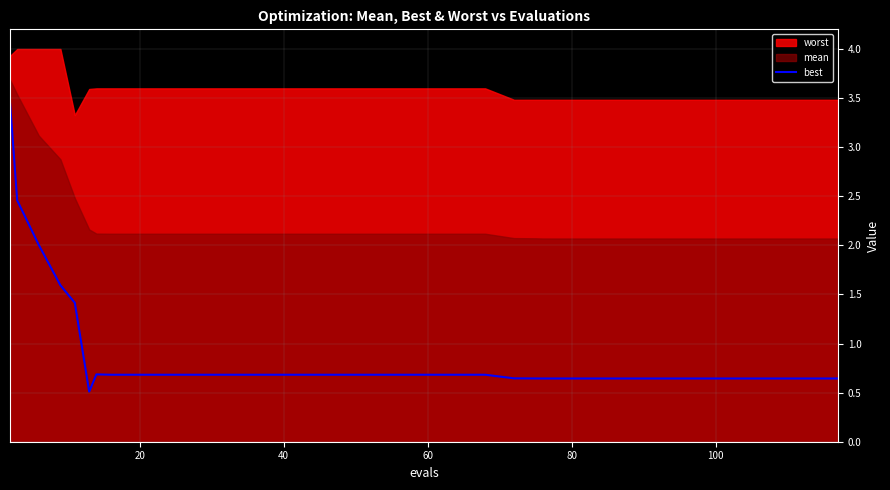

What is the difference between the maximum and minimum values?

2.9